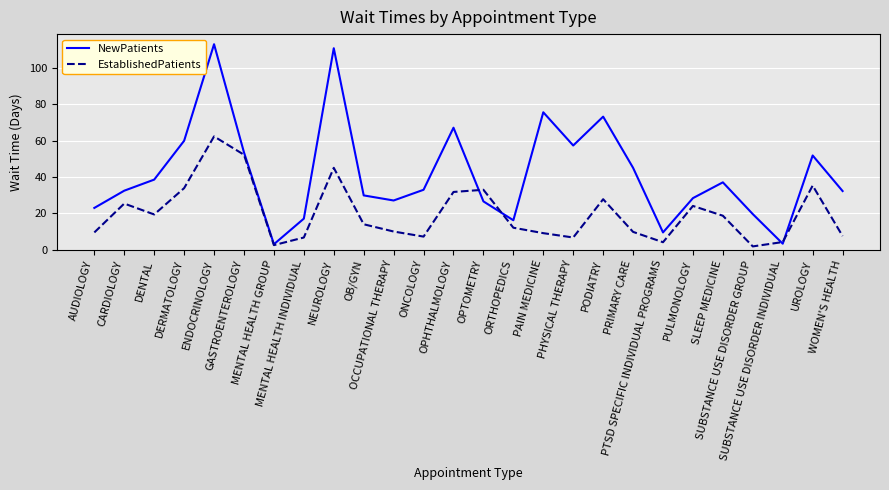

True or false: EstablishedPatients has more than 0 points higher than both neighbors.

True